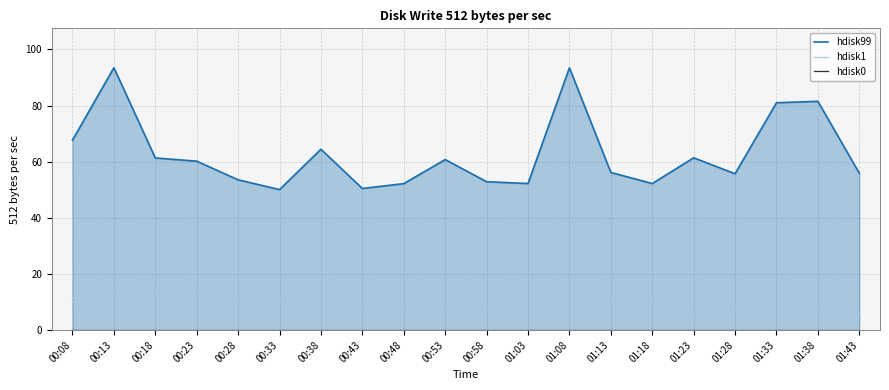

List the labels in order of hdisk0 value, largest first.

00:08, 00:13, 00:18, 00:23, 00:28, 00:33, 00:38, 00:43, 00:48, 00:53, 00:58, 01:03, 01:08, 01:13, 01:18, 01:23, 01:28, 01:33, 01:38, 01:43